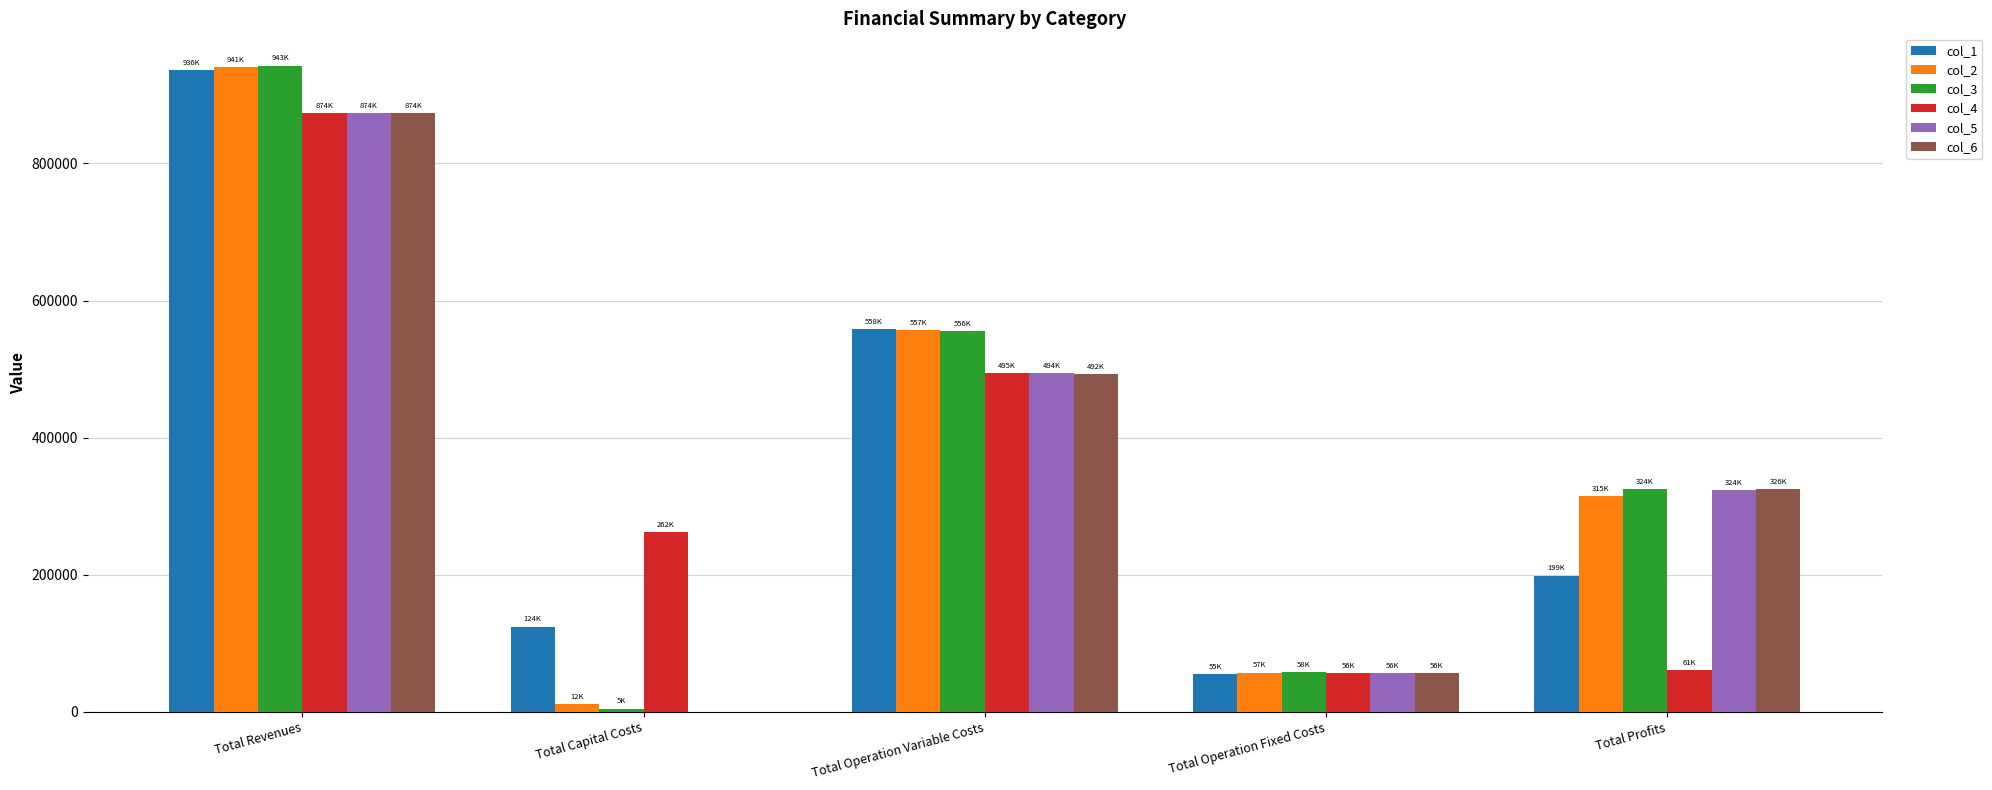

The value of col_6 at Total Capital Costs is -335049.8. True or false?

False